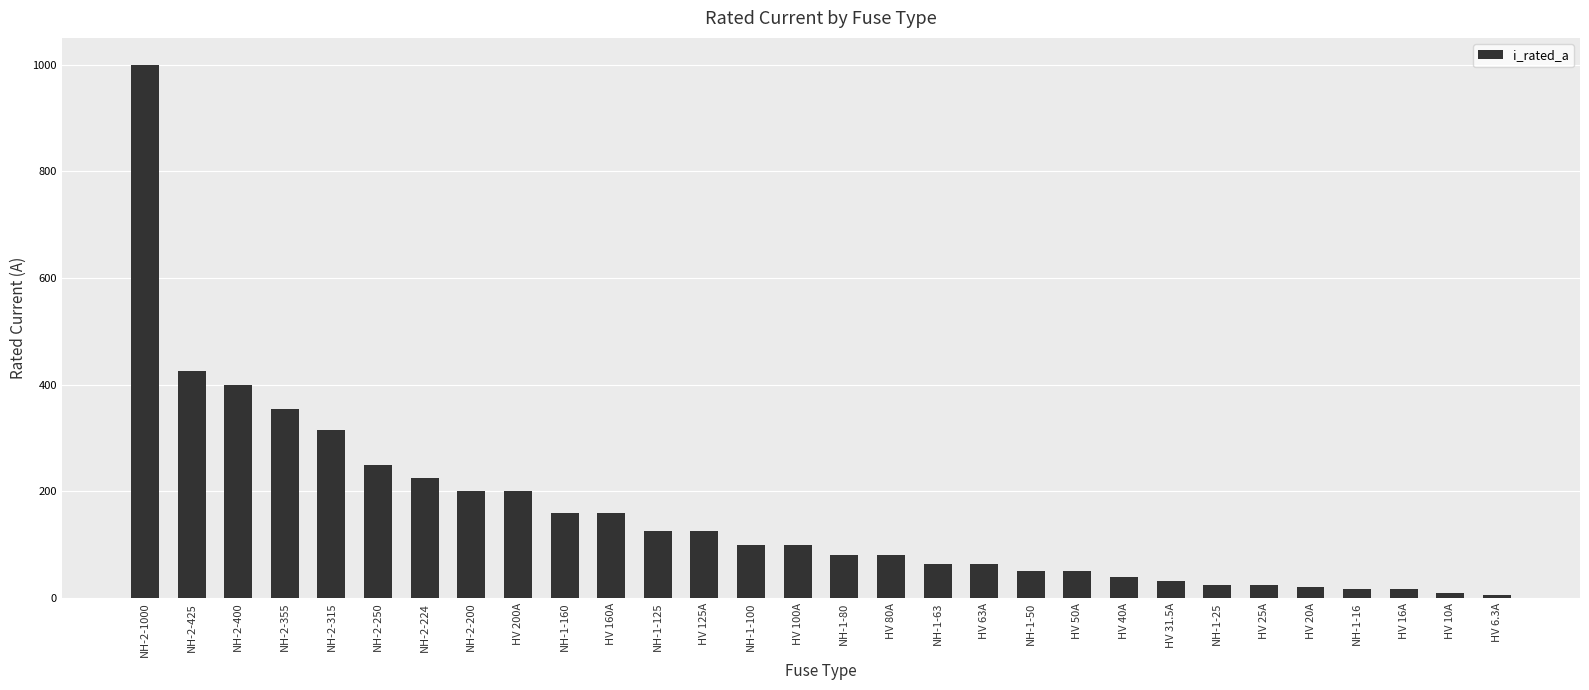

What is the label of the 19th bar from the left?

HV 63A